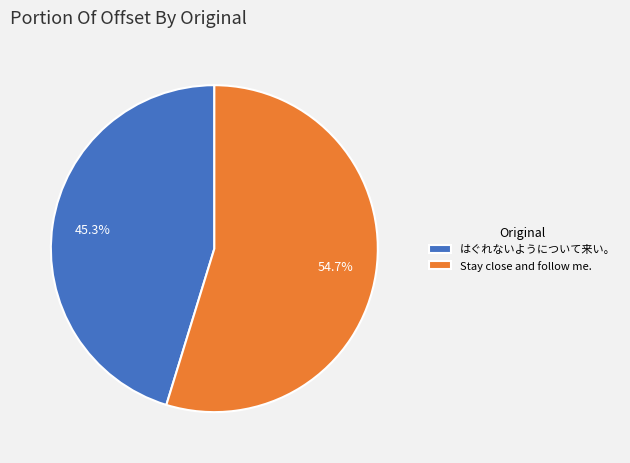

What is the ratio of the value at はぐれないようについて来い。 to the value at Stay close and follow me.?

0.8